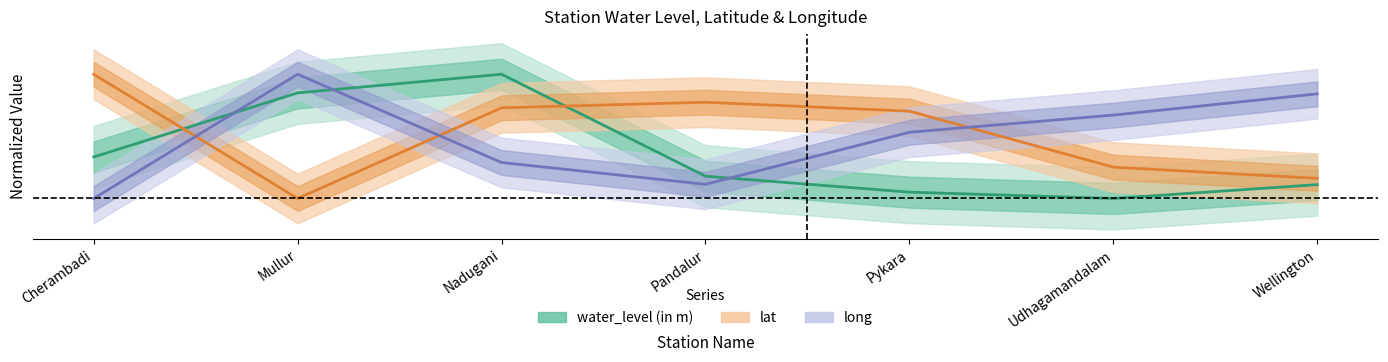

Which series has the largest total across all categories?

lat